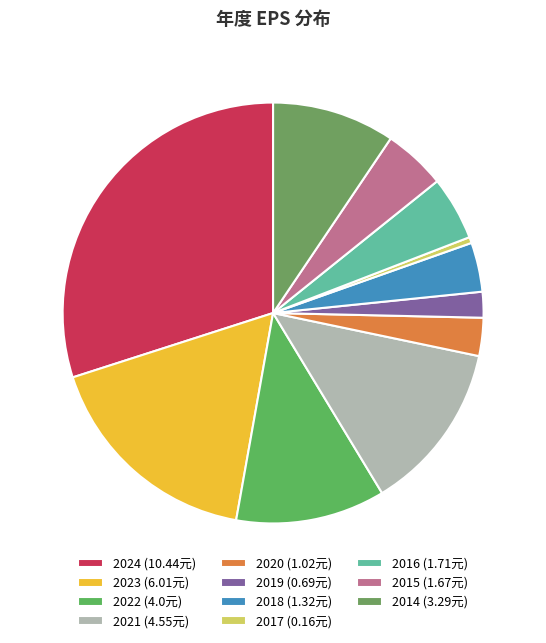

Is there a majority slice in this chart?

No